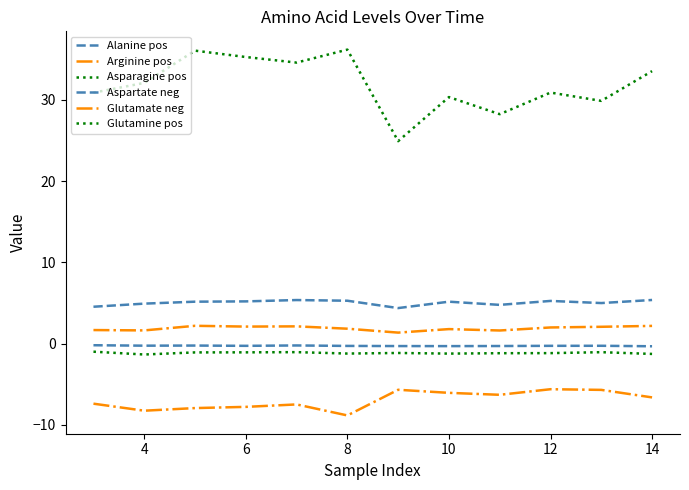

What is the value of the Asparagine pos point at the 4th from the left?

-1.1